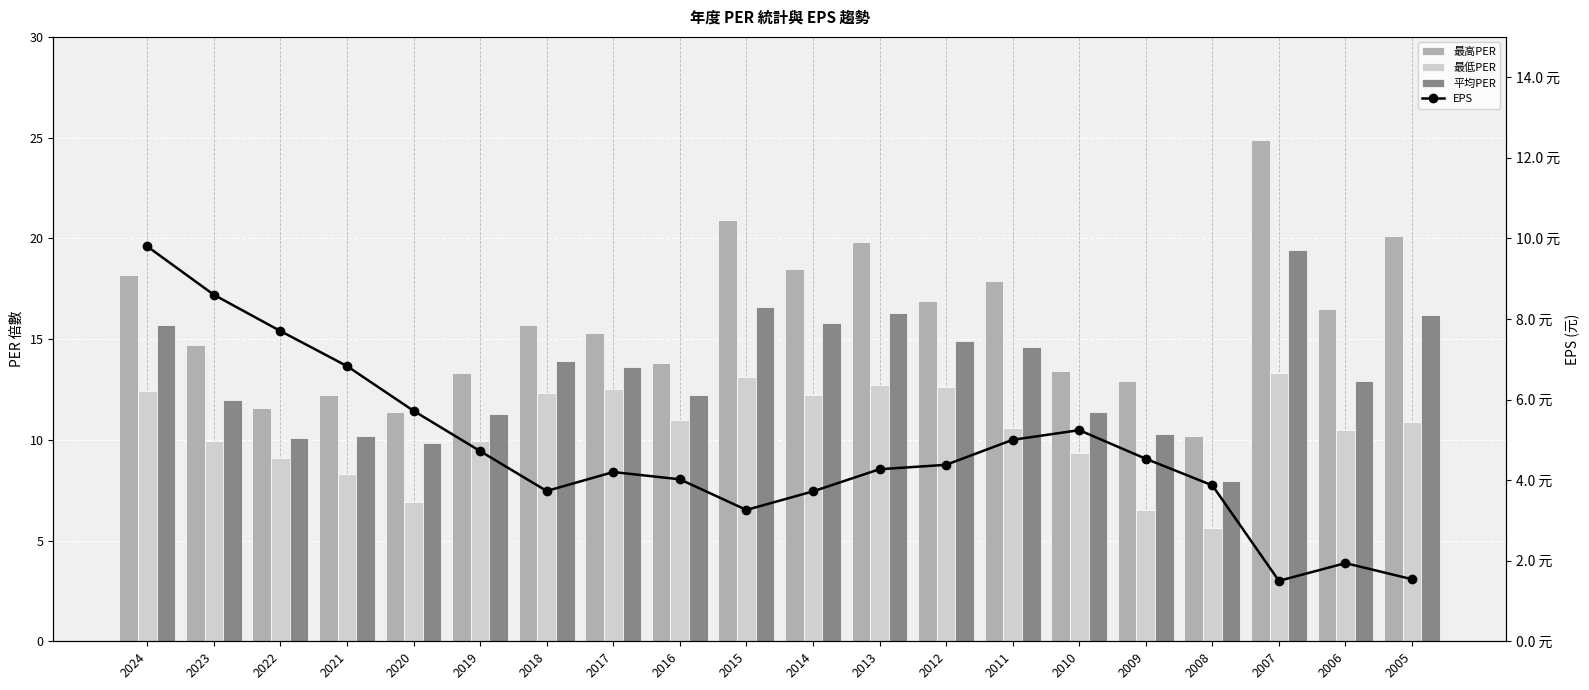

The value of EPS at 2015 is 3.3. True or false?

True